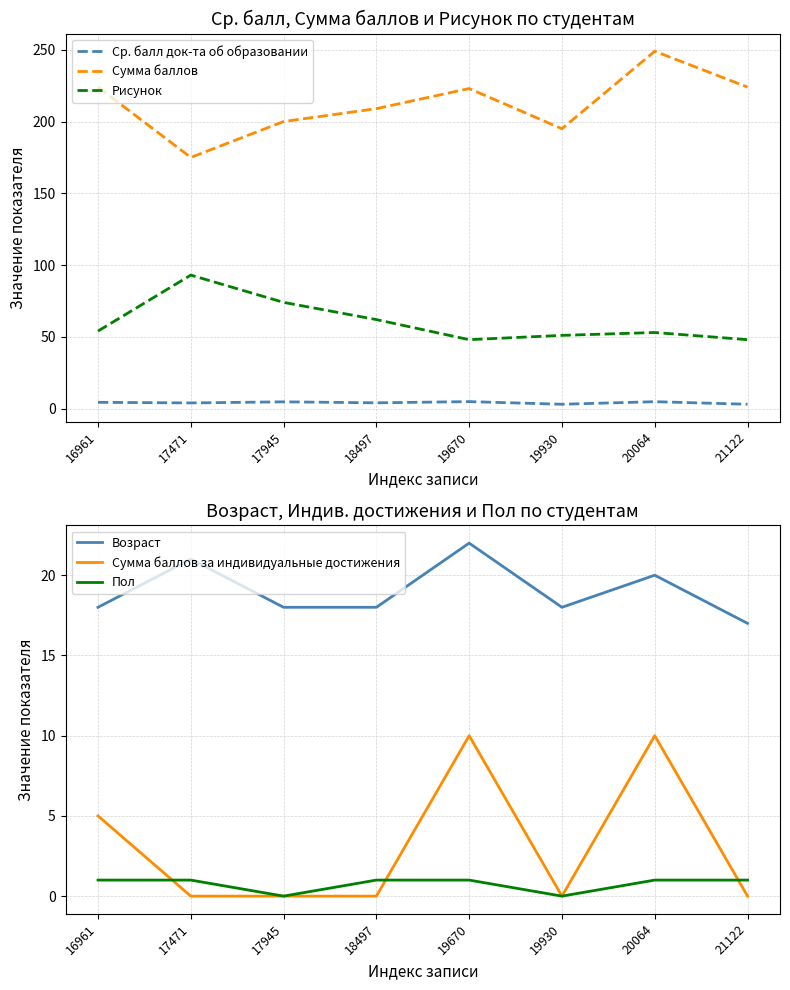

Which series has the widest spread of values?

Сумма баллов